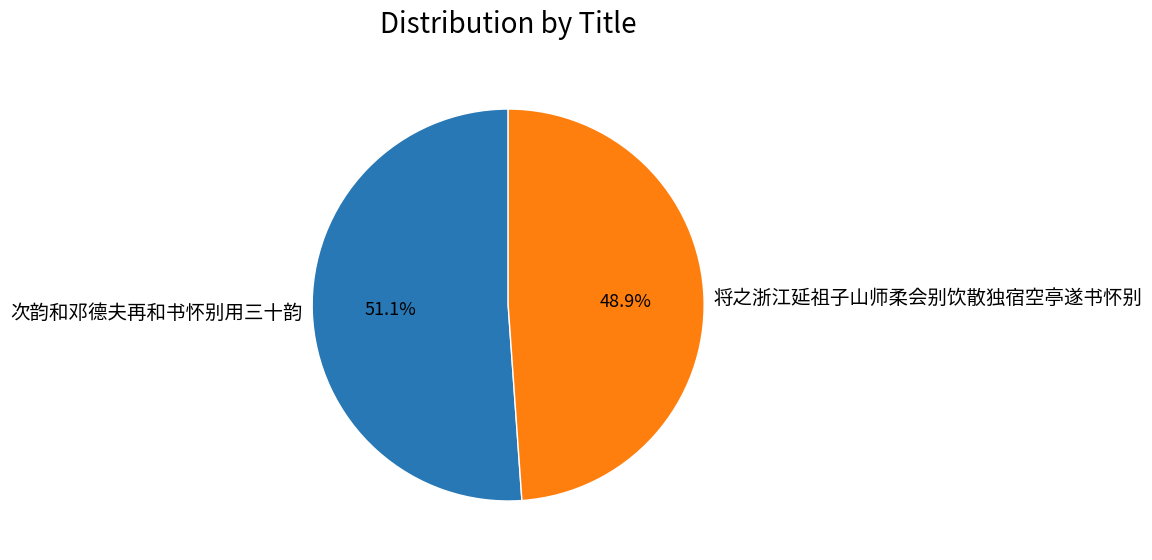

What is the smallest slice in the pie chart?

将之浙江延祖子山师柔会别饮散独宿空亭遂书怀别